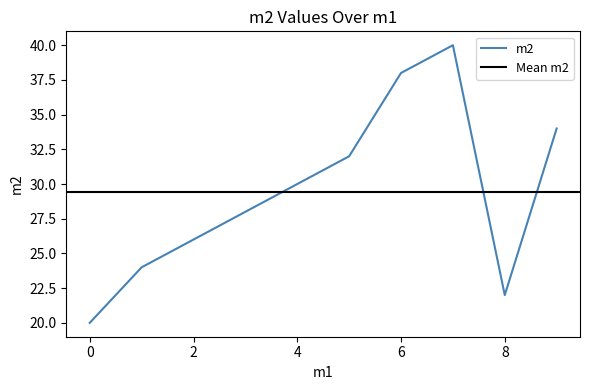

How many values are below 30?

5